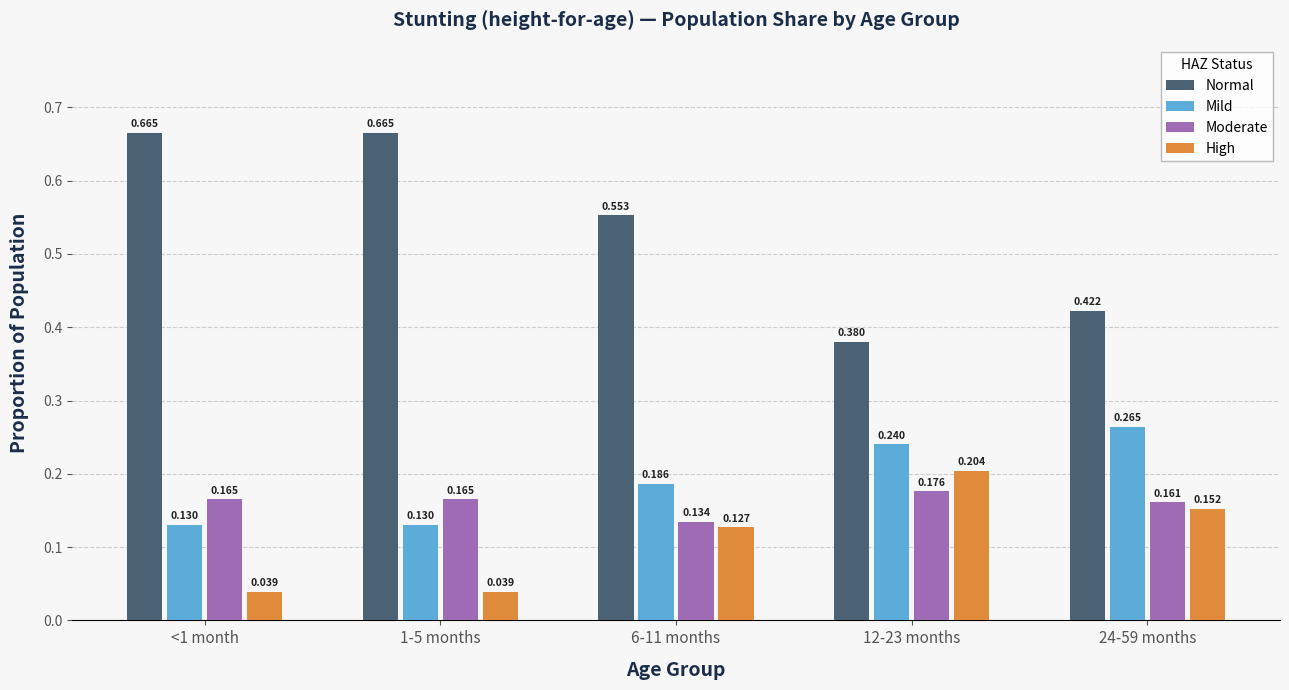

Which series changed the most between 1-5 months and 6-11 months?

Normal